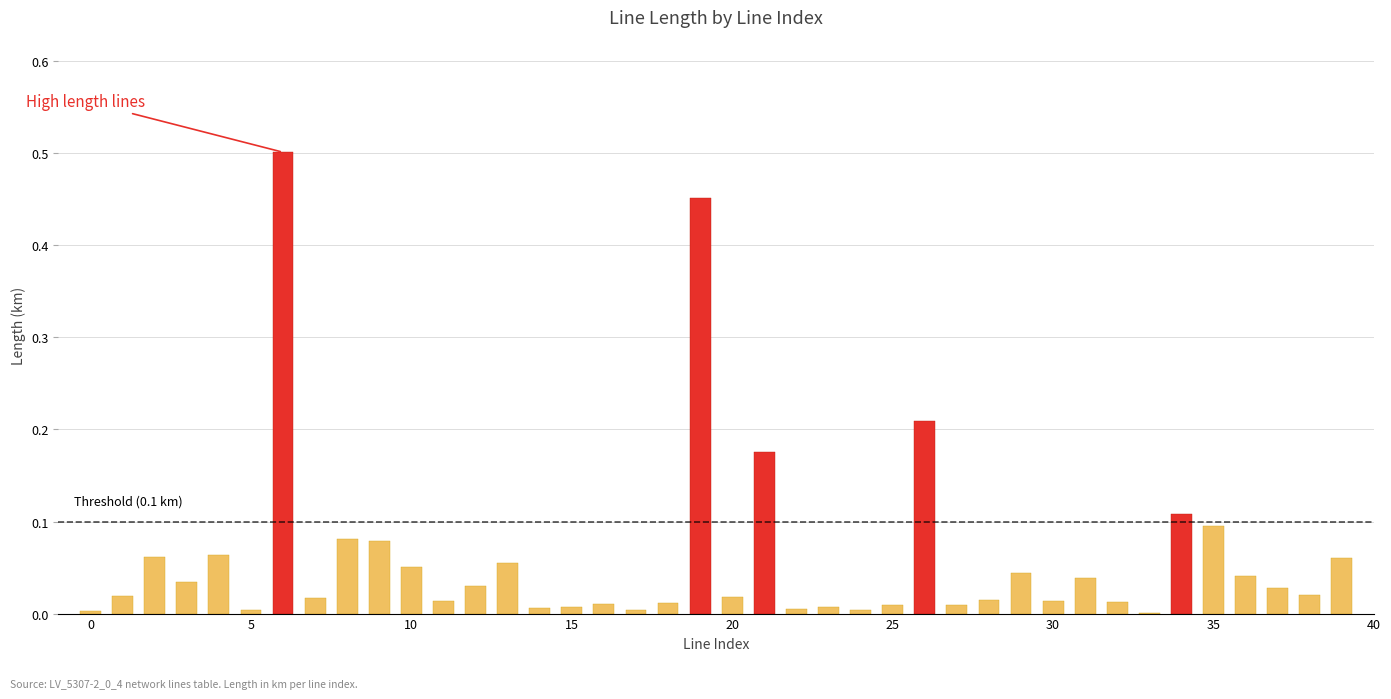

Which category has the highest value across all series?

6